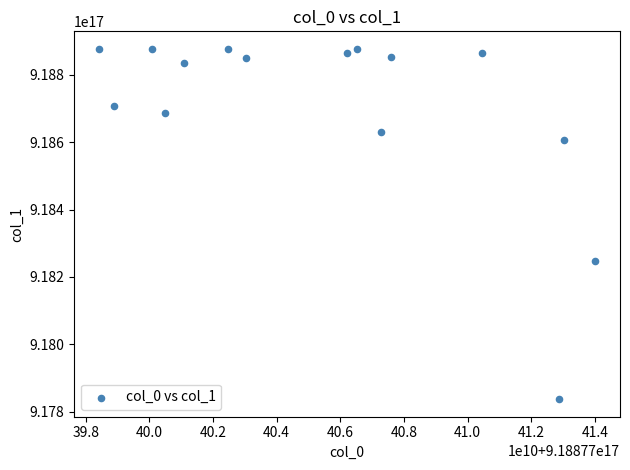

What Y value in the scatter plot is closest to 918356984824551424?

918246288616980480